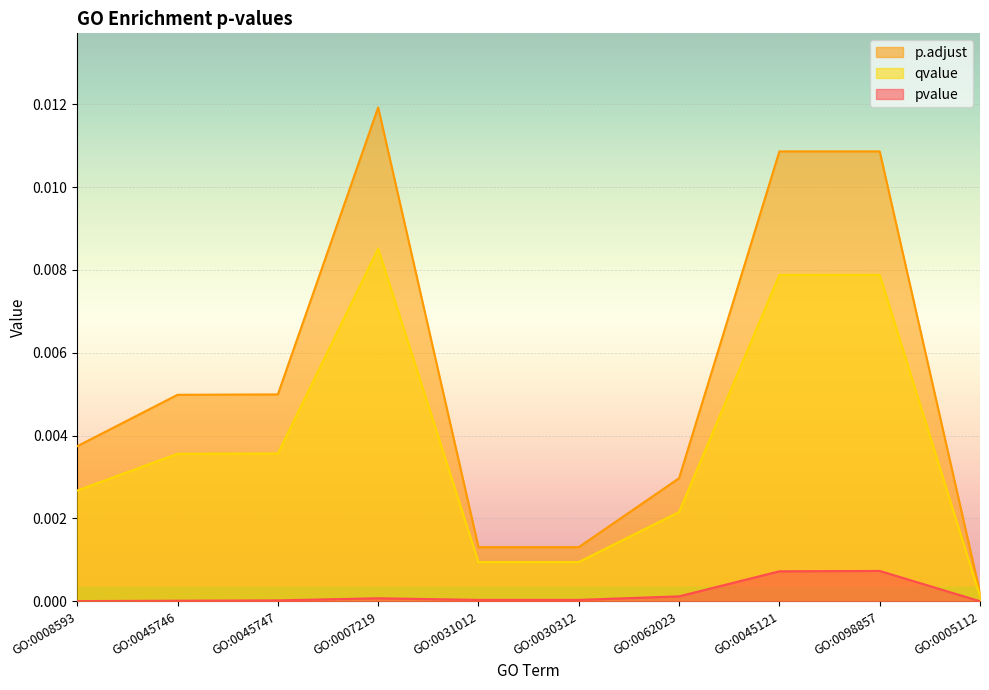

Where is p.adjust nearest to the value 0?

GO:0005112